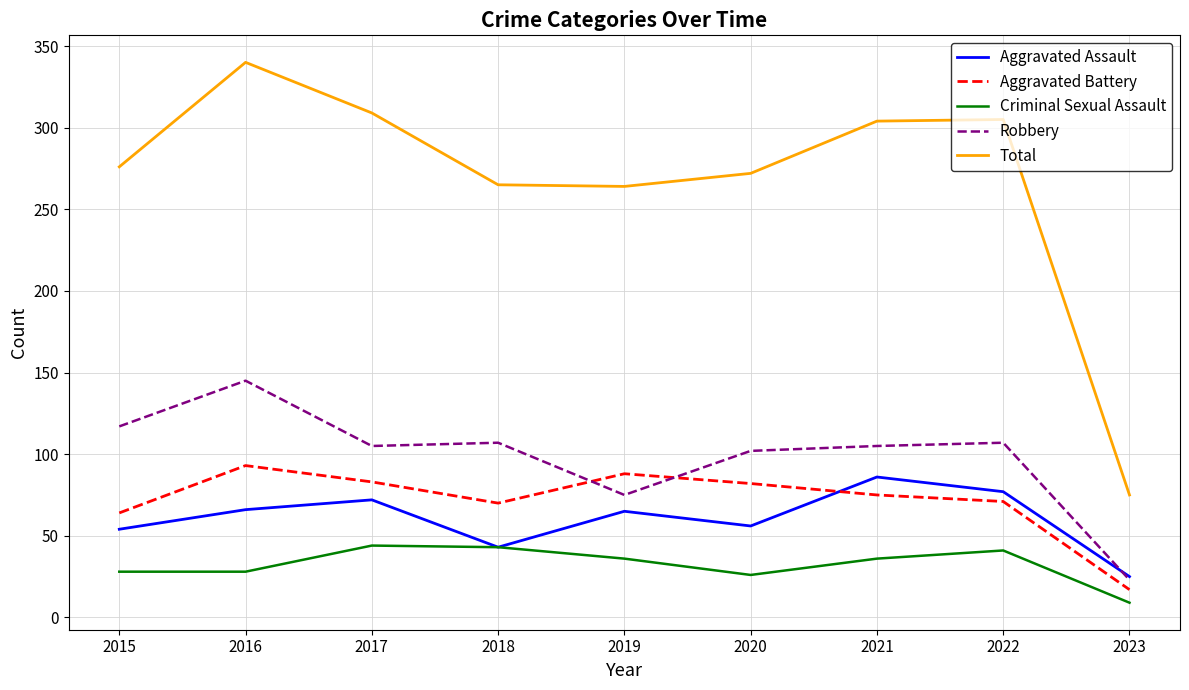

True or false: Total and Robbery intersect in this chart.

False